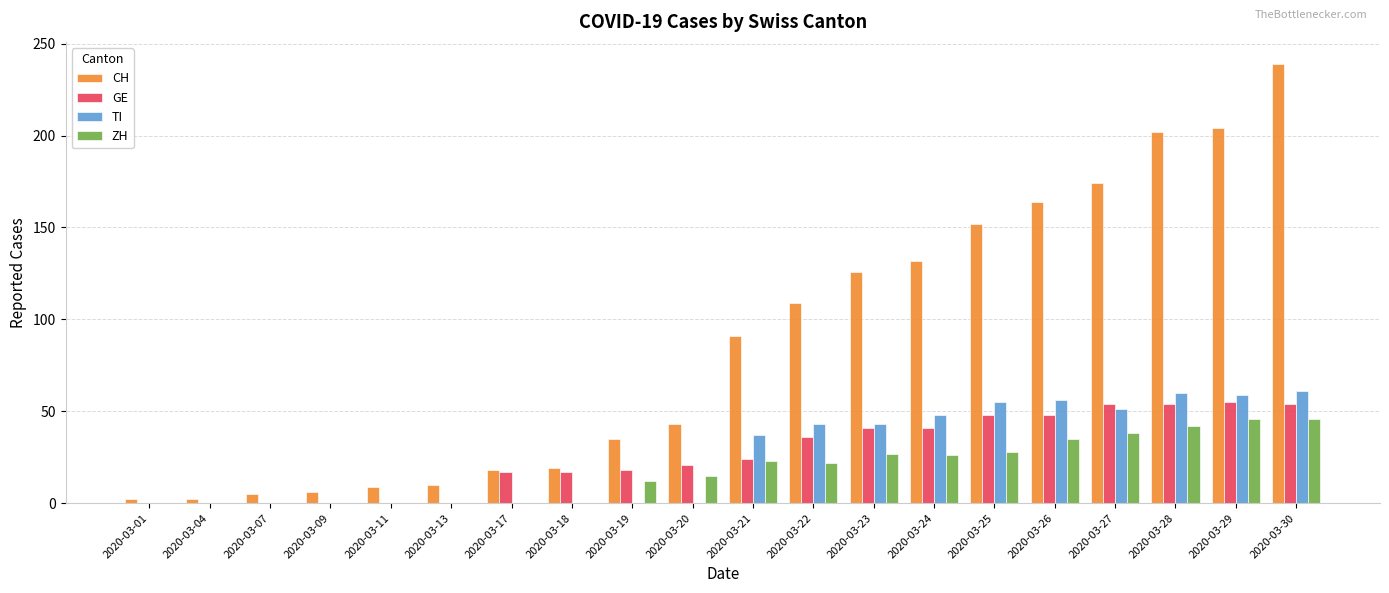

How many series are shown in this chart?

4